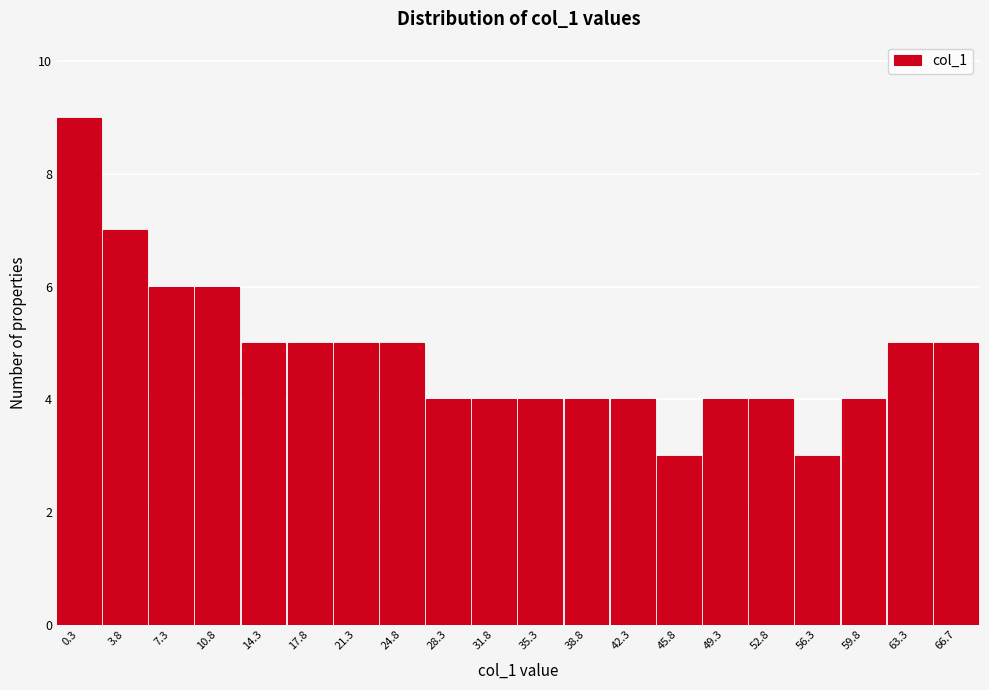

Reading left to right, list all the values displayed in this chart.

9	7	6	6	5	5	5	5	4	4	4	4	4	3	4	4	3	4	5	5